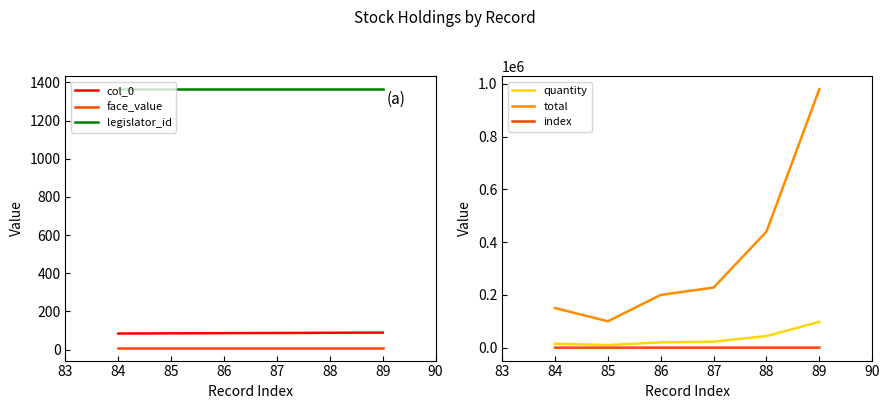

The value of col_0 at 85 is 85. True or false?

True